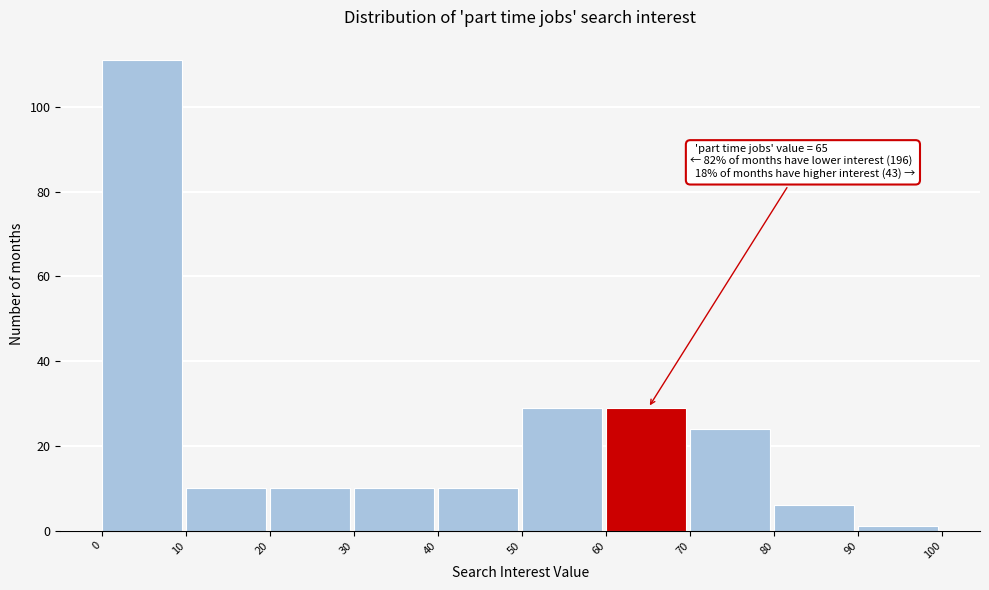

Over which range of the x-axis is the bar tallest?

0 to 10